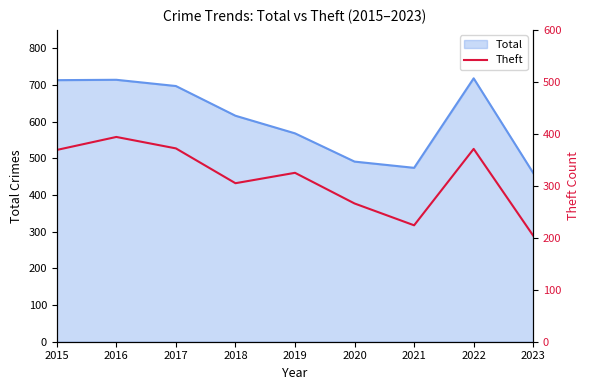

The Total series shows 1262 at 2015. True or false?

False